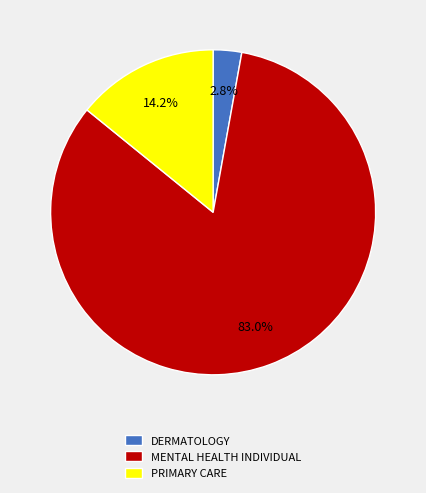

Rank the categories by value from lowest to highest.

DERMATOLOGY, PRIMARY CARE, MENTAL HEALTH INDIVIDUAL